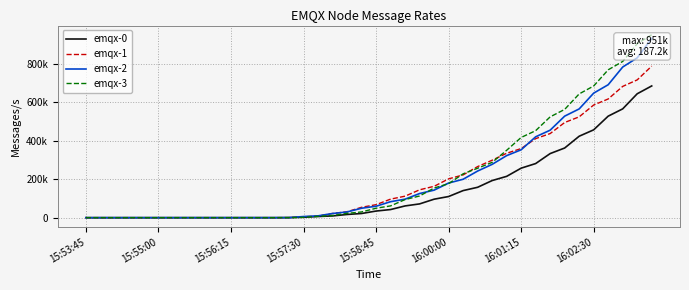

Which series has the largest total across all categories?

emqx-3